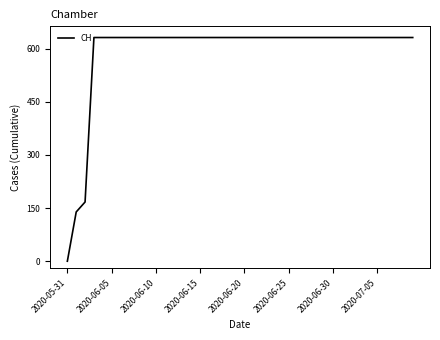

What is the maximum value shown in the chart?

631